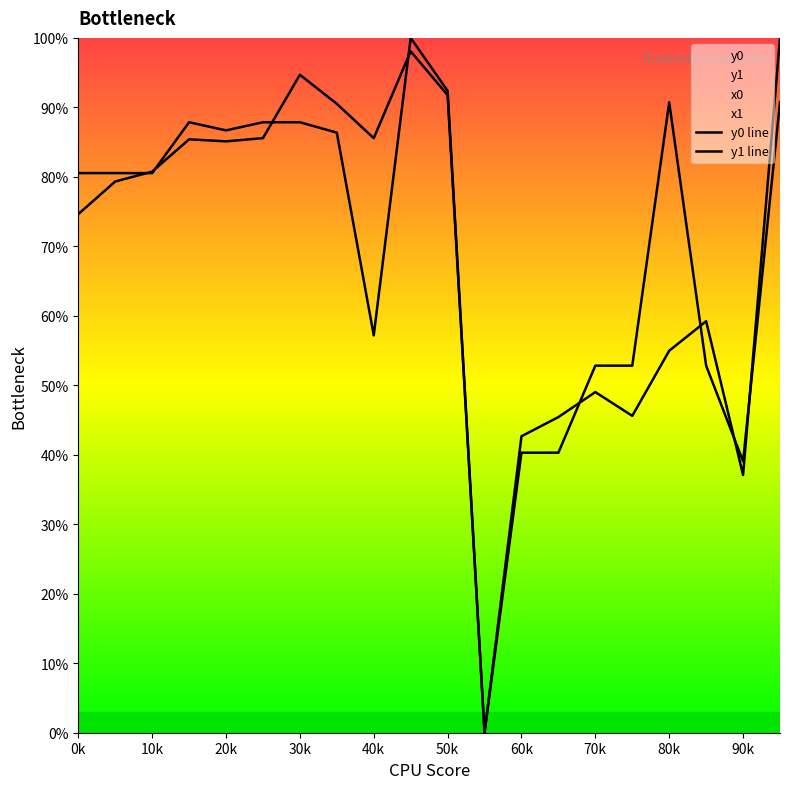

How many categories are shown in the chart?

20